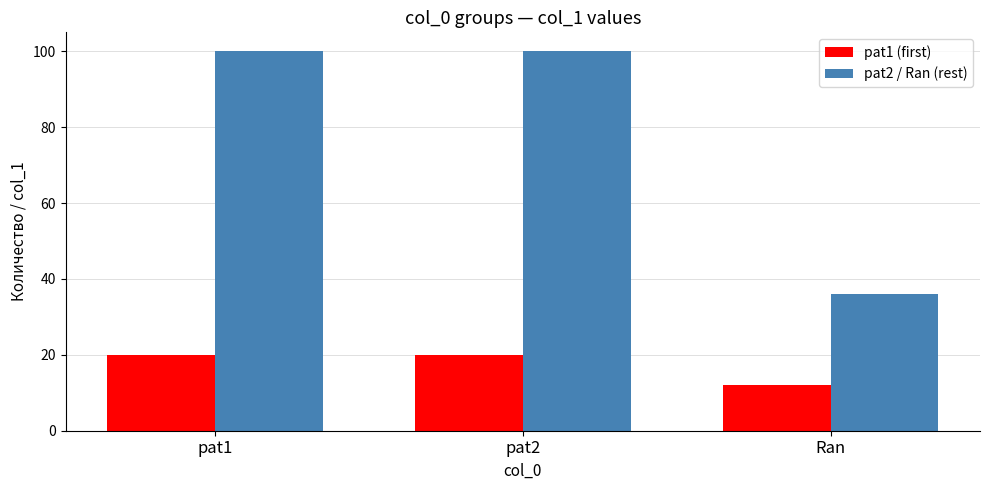

How many values in the pat2 / Ran (rest) series are below 100?

1